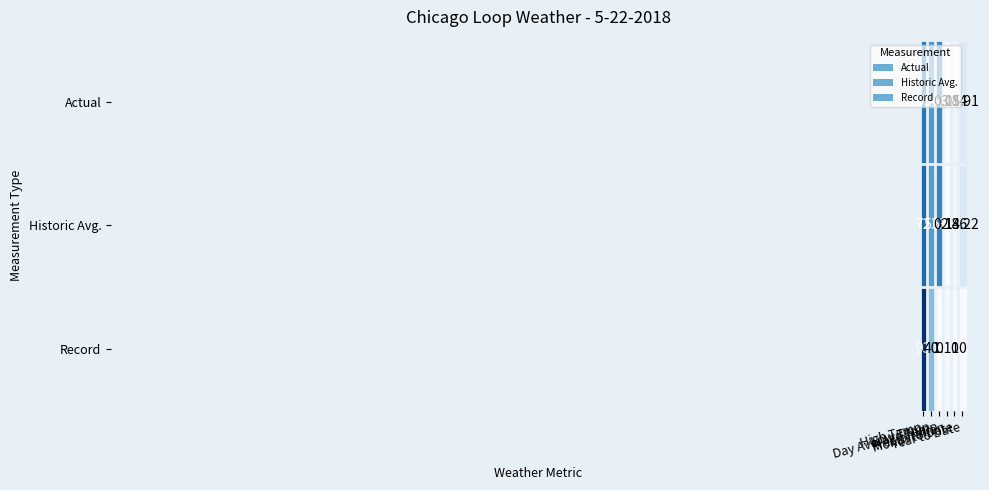

Count the number of data series in this chart.

3